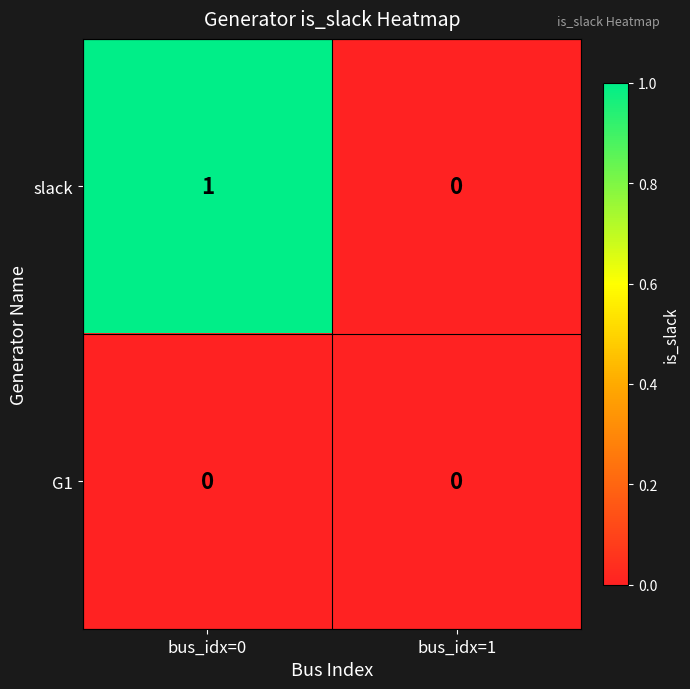

Which category has the highest value across all series?

bus_idx=0